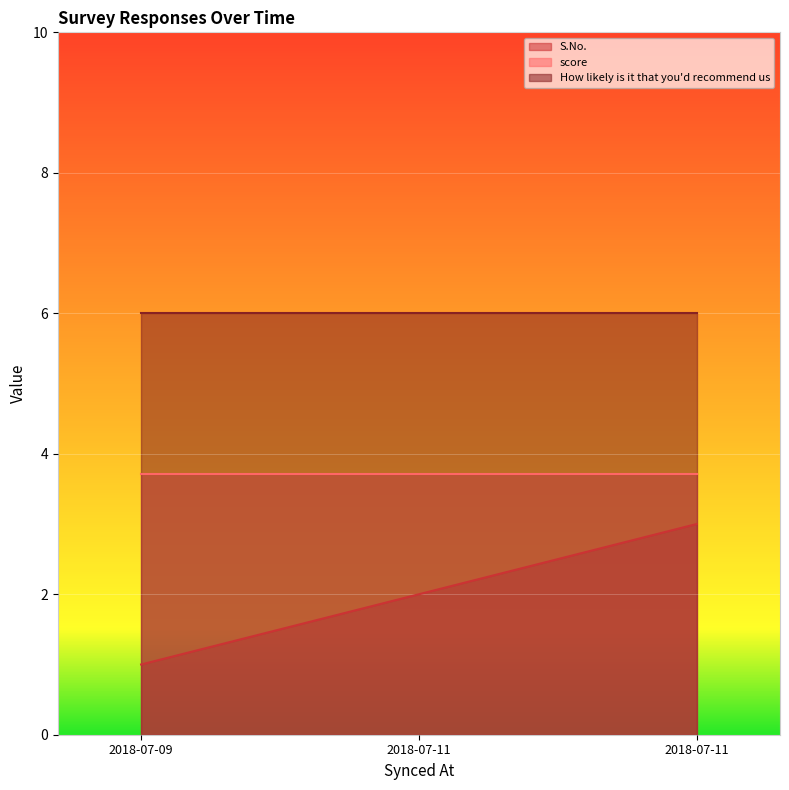

Which series has the largest range (max minus min)?

S.No.